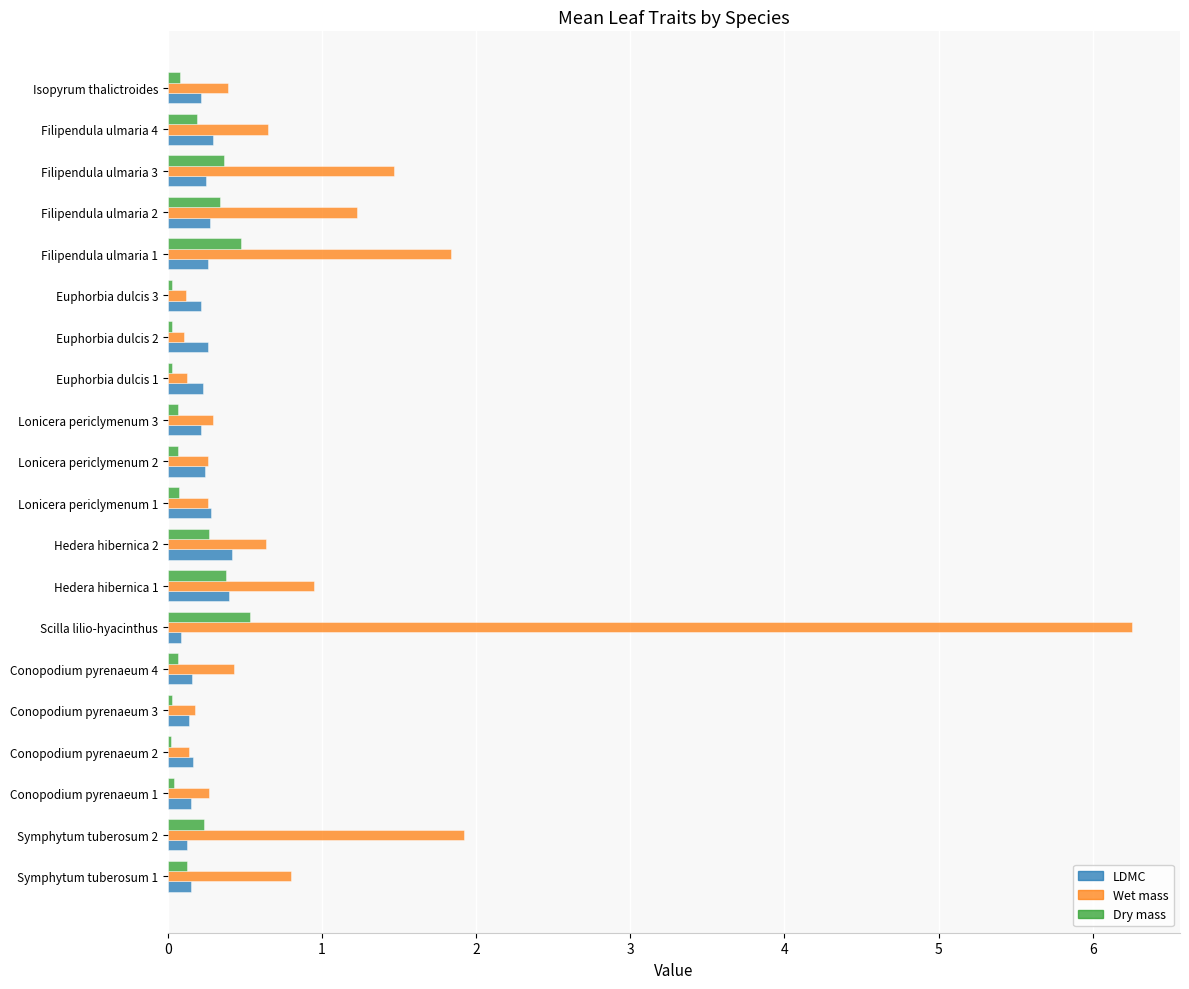

Which series has the widest spread of values?

Wet mass